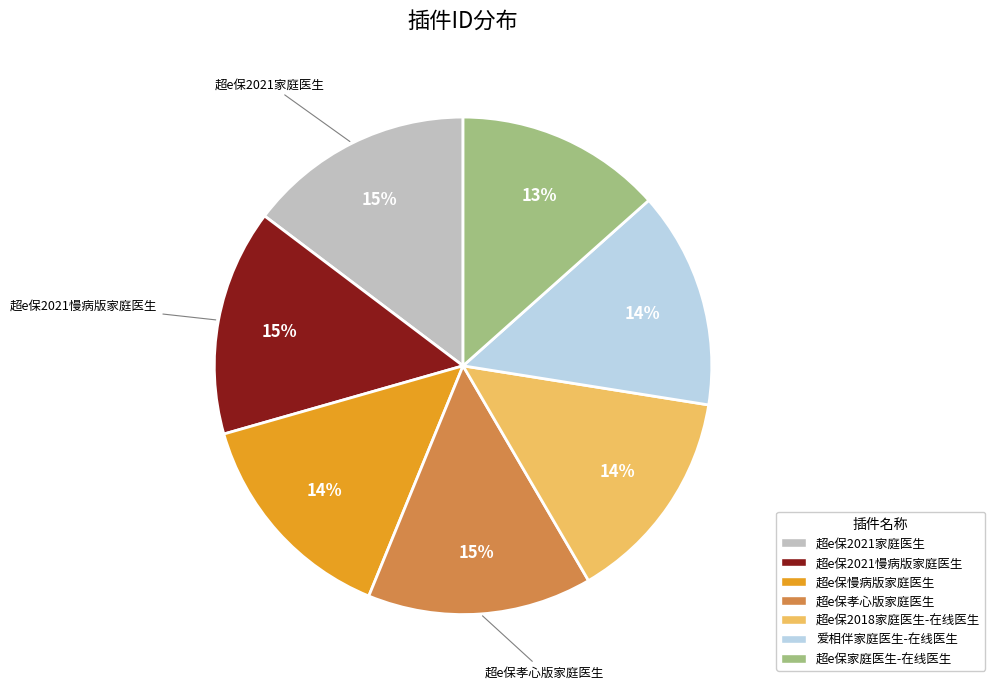

What is the smallest slice in the pie chart?

超e保家庭医生-在线医生